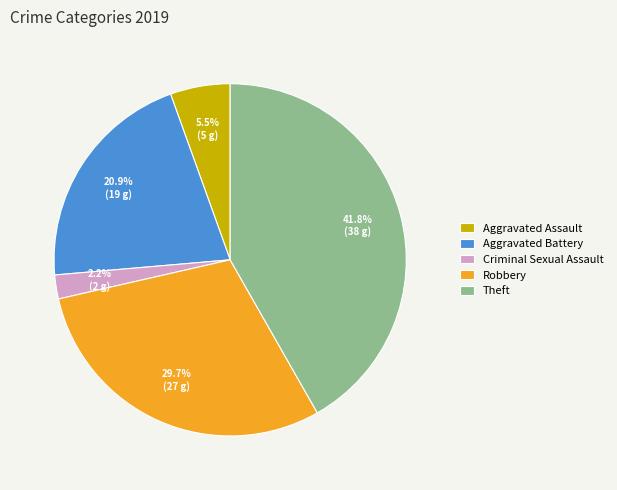

Does Aggravated Battery represent more than half of the total?

No